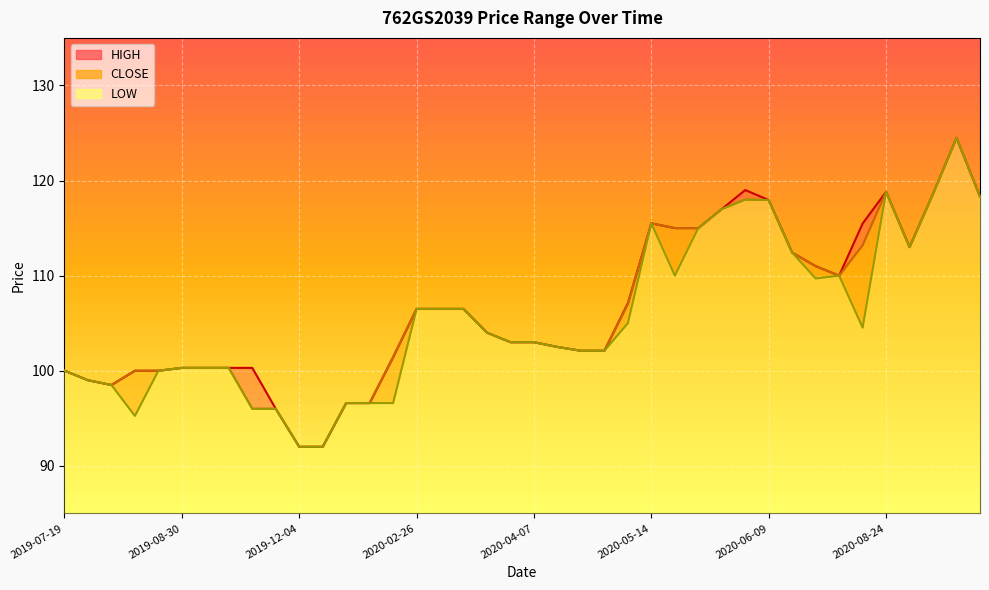

What is the label of the 26th point from the left?

2020-05-14